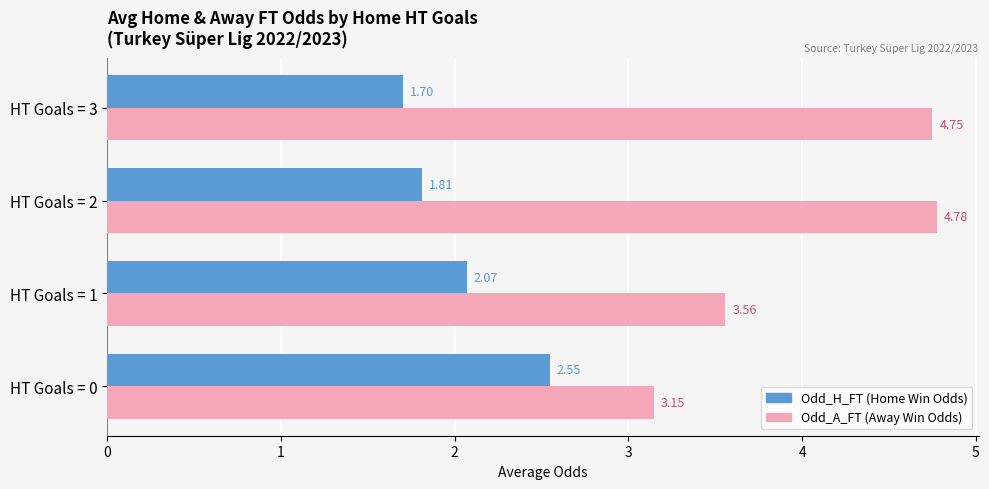

What is the spread (max minus min) of values at HT Goals = 1?

1.5